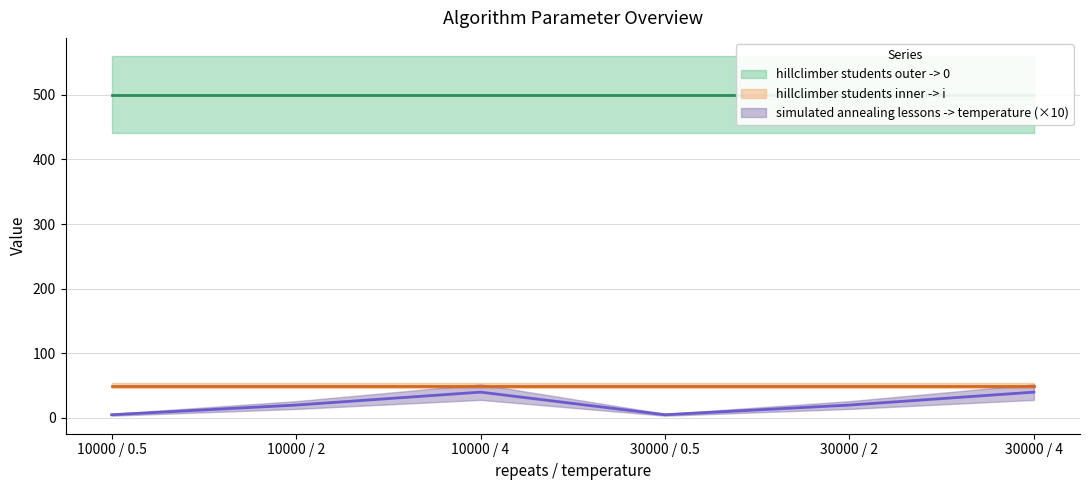

What are all the series names shown in the legend?

simulated annealing lessons -> temperature, hillclimber students outer -> 0, hillclimber students inner -> i